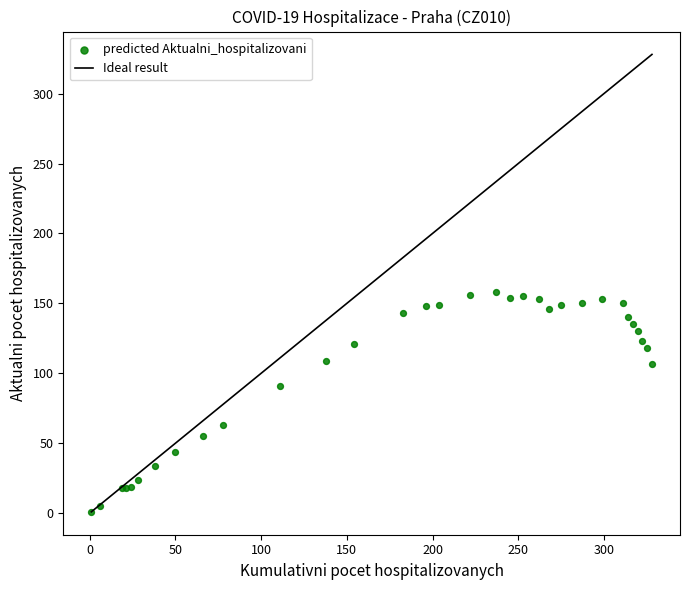

What Y value in the scatter plot is closest to 79?

91